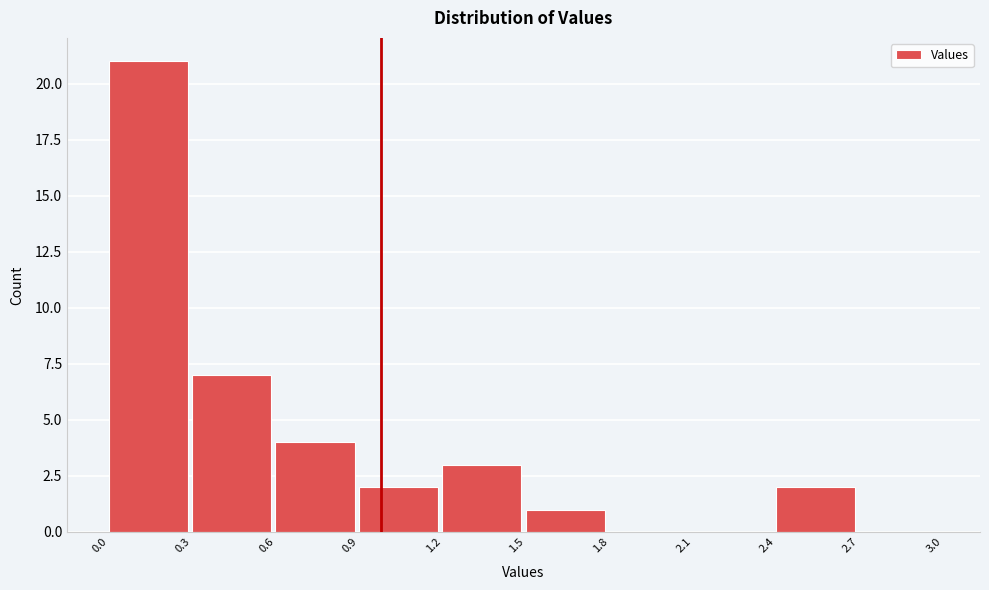

What is the height of the bar covering 1.5 to 1.8 on the x-axis? The values are not printed on the chart, so give them approximately, as read against the axis.

1